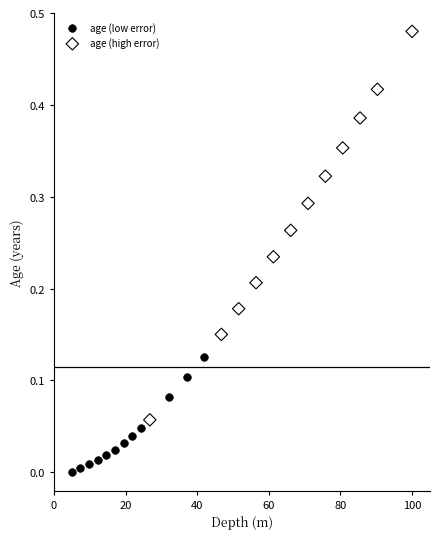

Which series reaches the maximum Y coordinate?

age (high error)